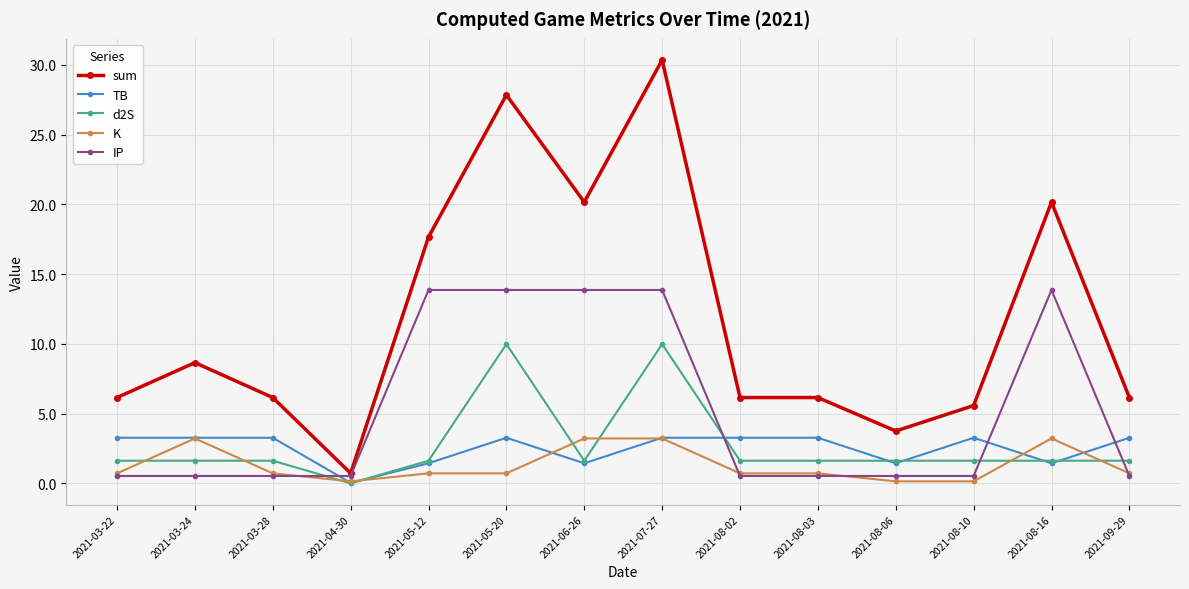

Where is the first local maximum for K?

2021-03-24